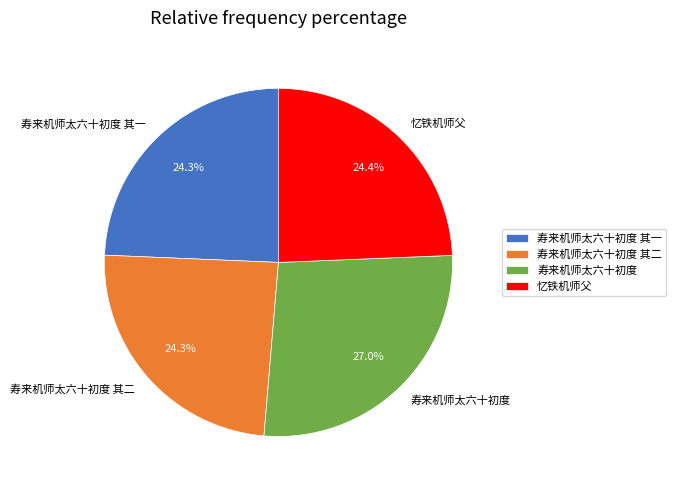

What is the largest slice in the pie chart?

寿来机师太六十初度